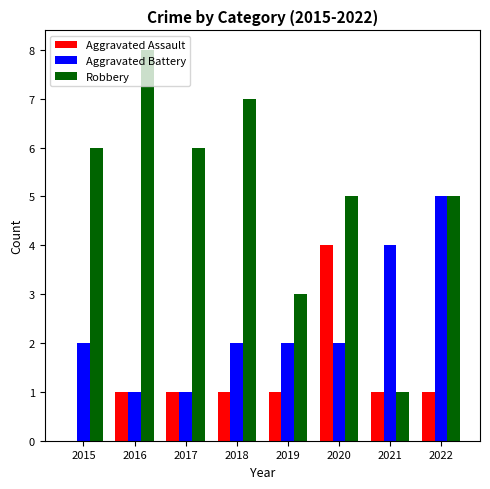

The Aggravated Battery series shows 2 at 2017. True or false?

False